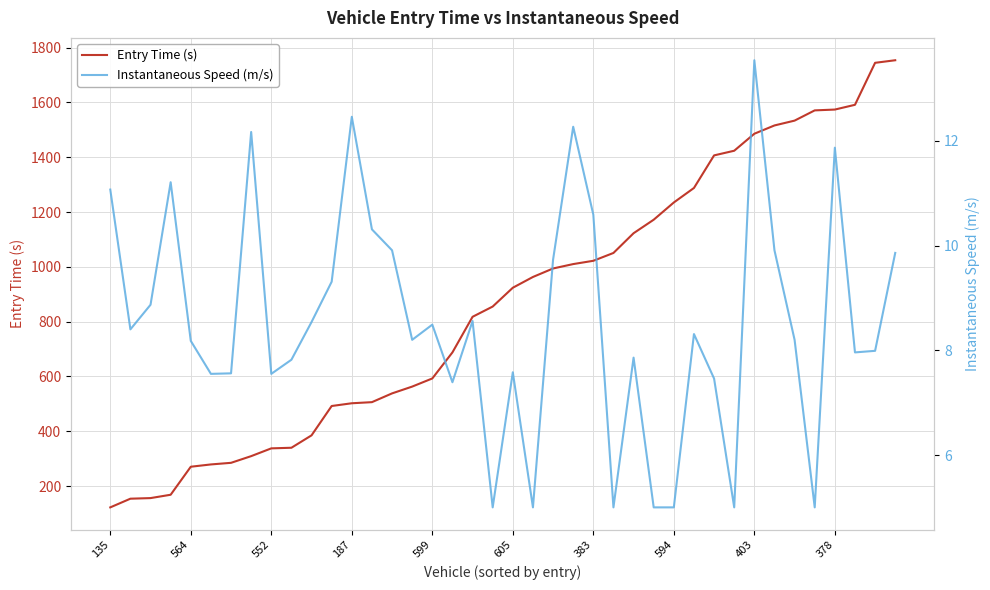

Where does the Instantaneous Speed (m/s) series first go above 8?

135